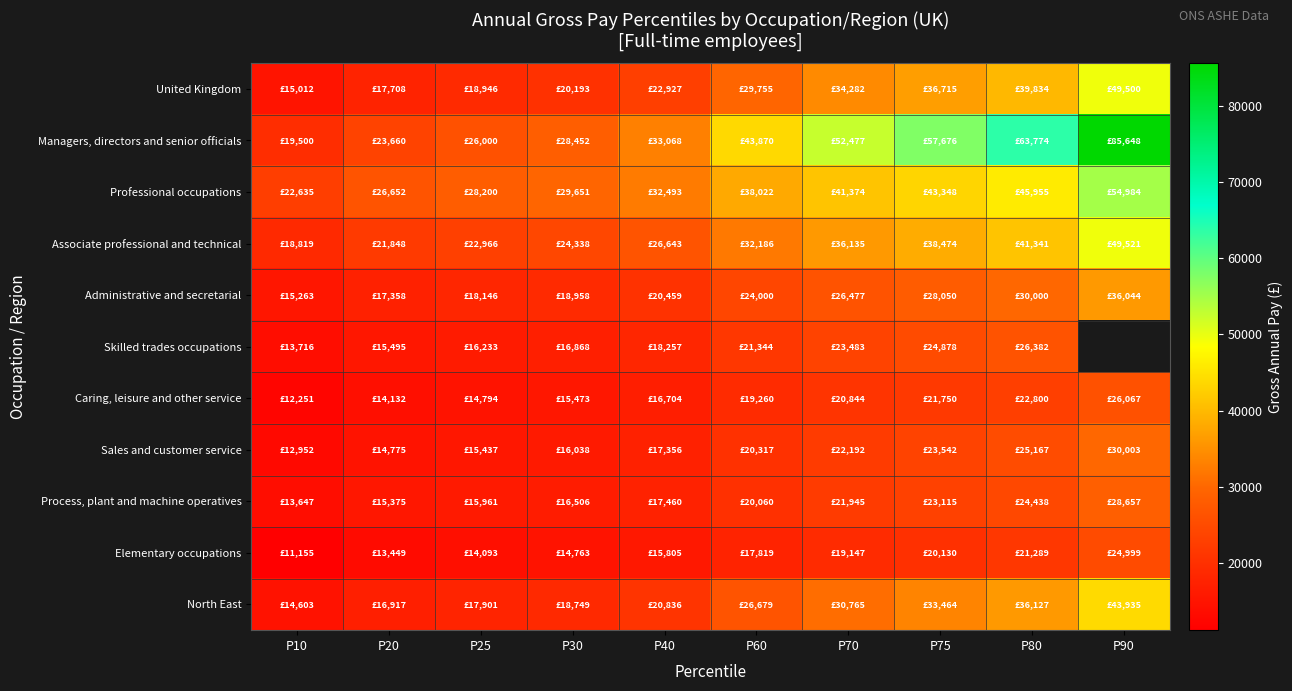

What is the difference between the Elementary occupations values at P10 and P25?

2938.0